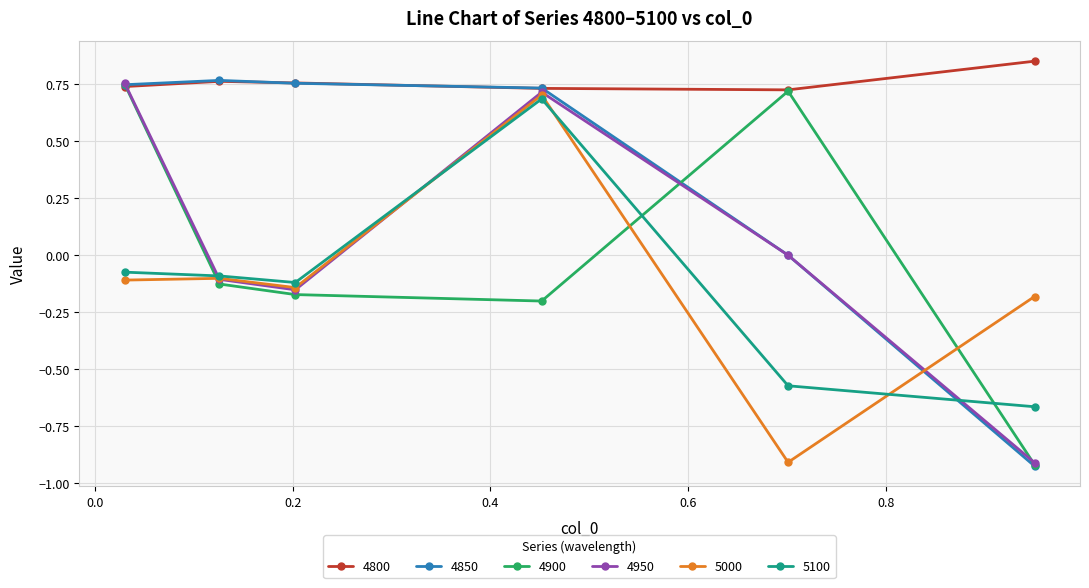

Which series has the largest total across all categories?

4800